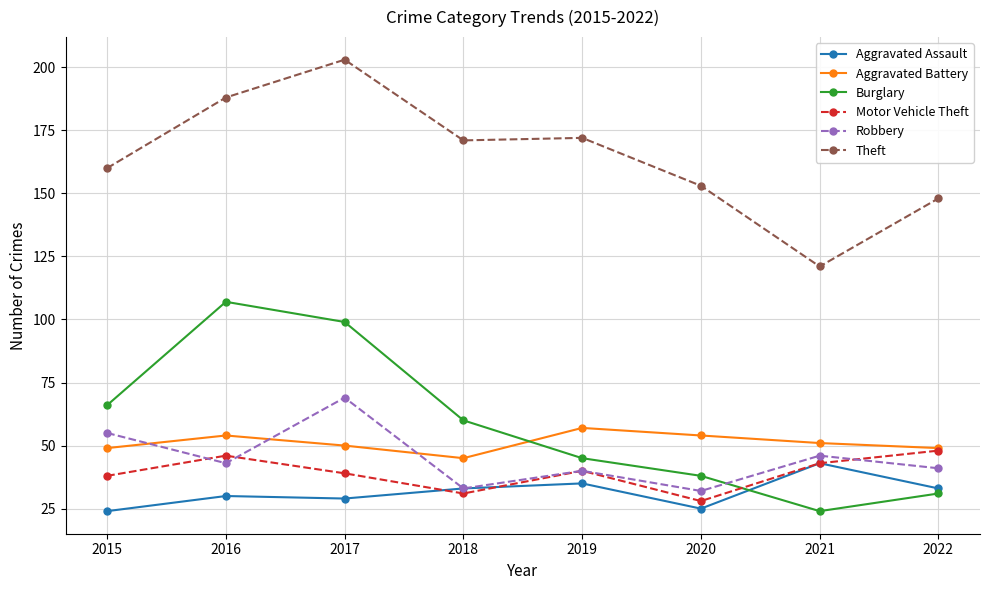

At which label does Motor Vehicle Theft reach its minimum?

2020